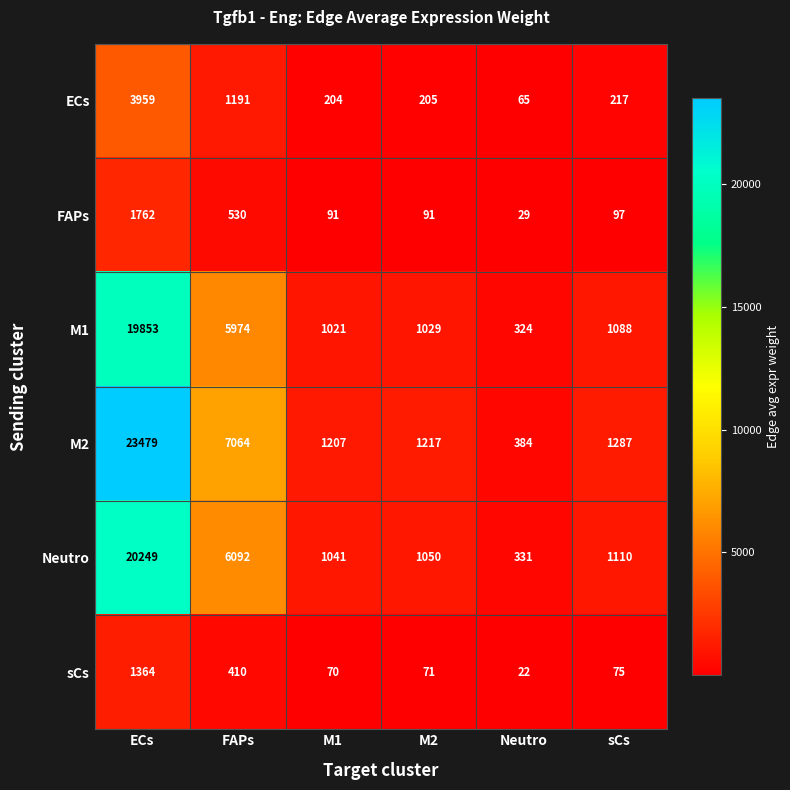

Is it true that Neutro equals 5376 at ECs?

False